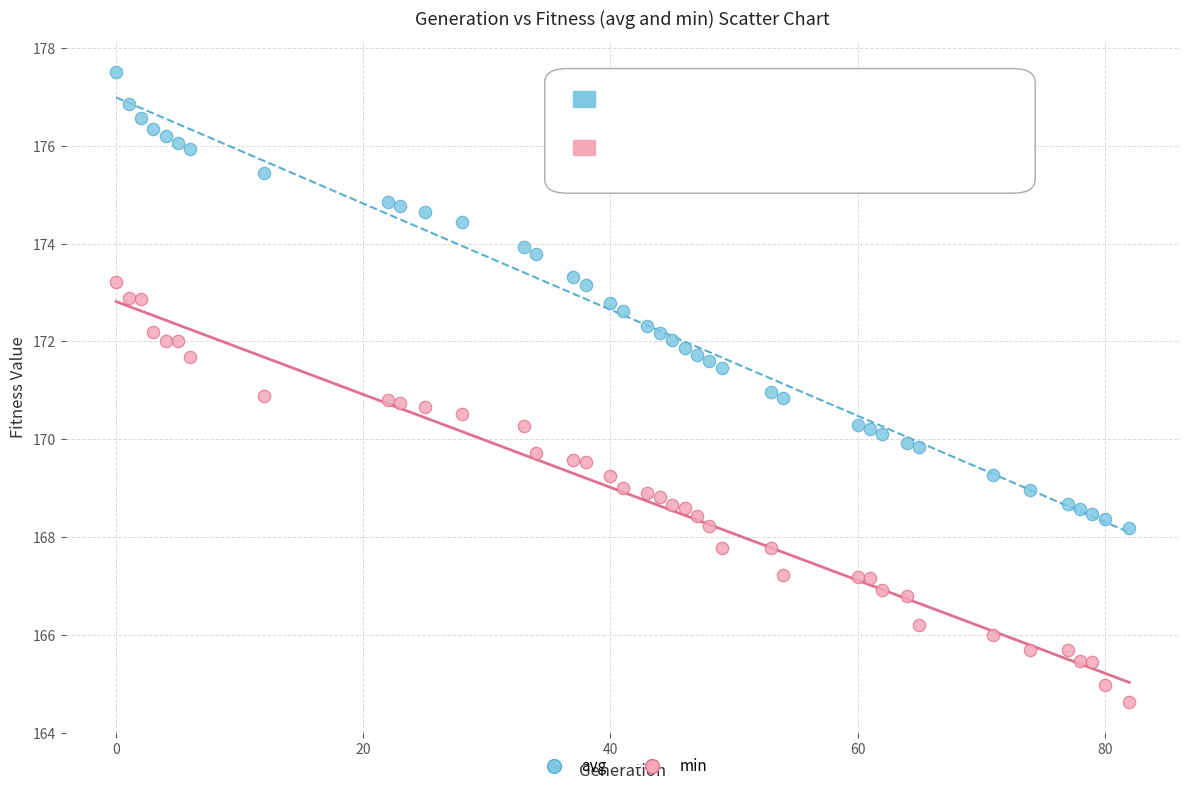

What is the X range (max minus min) for the scatter plot?

82.0